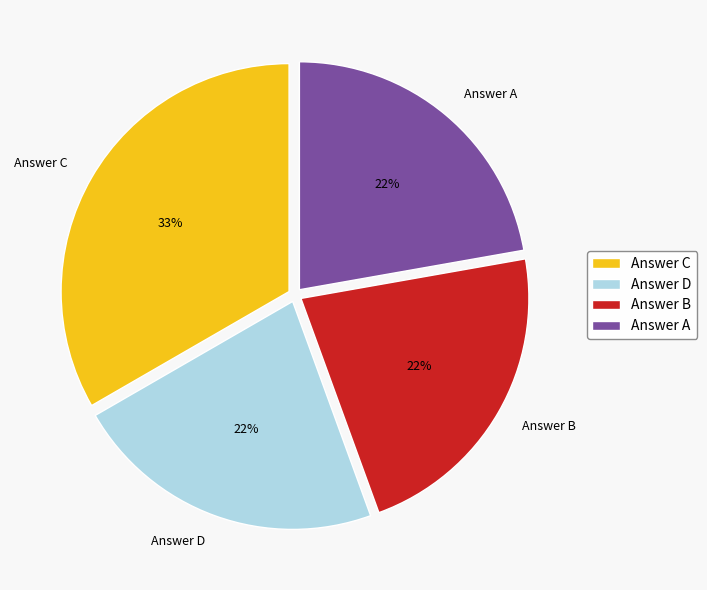

True or false: Answer B accounts for 22% of the total.

True